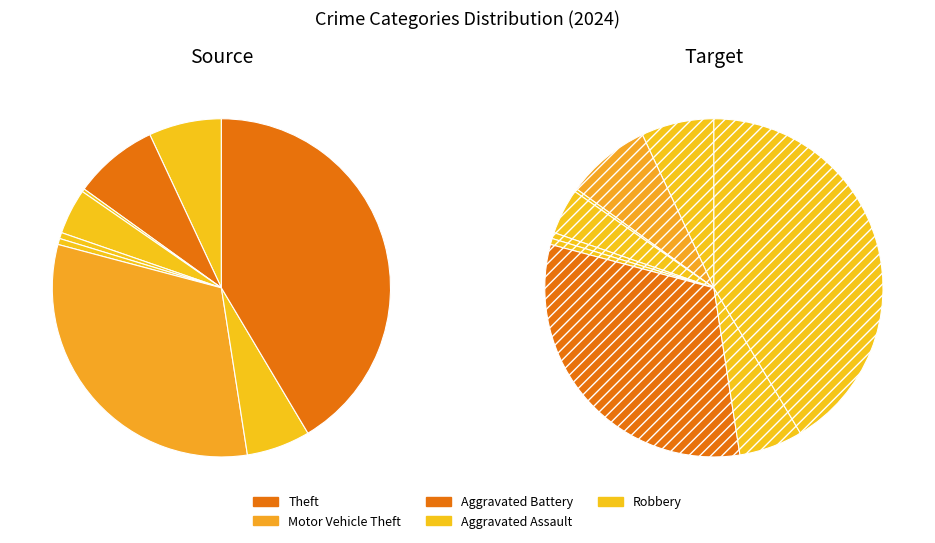

What is the largest slice in the pie chart?

Theft